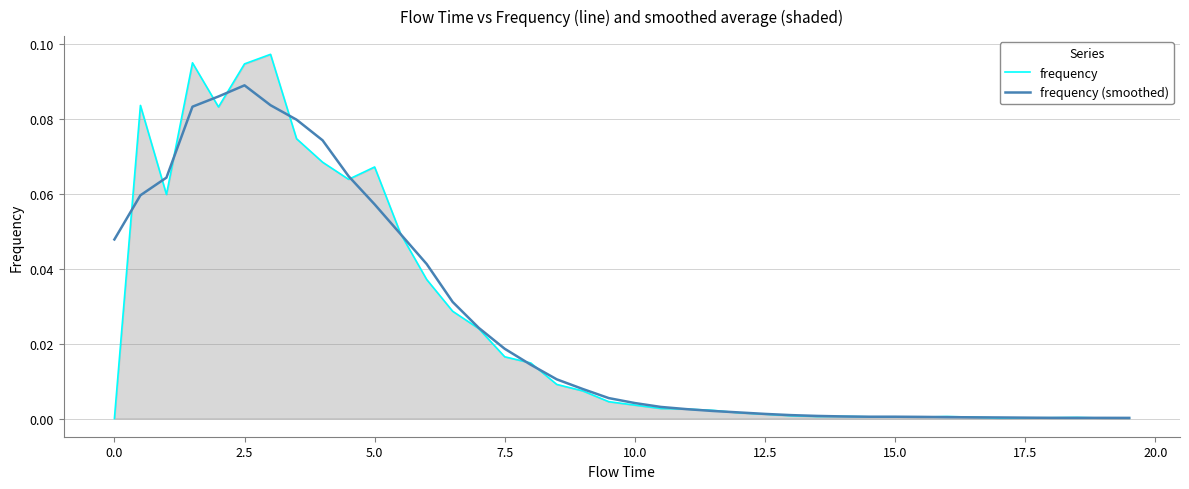

Does the chart display data point markers on the line(s)?

No